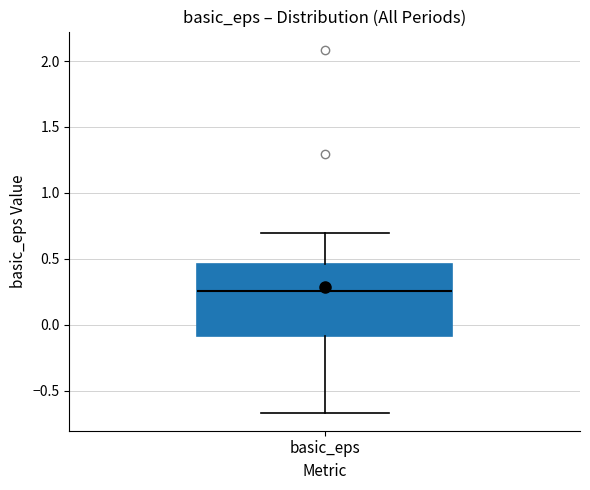

Read this box plot against the y-axis: the position of the median line, the range covered by the box, and the ends of both whiskers. The values are not printed on the chart, so give them approximately, as read against the axis.

median 0.25, box -0.10 to 0.45, whiskers -0.65 to 0.70